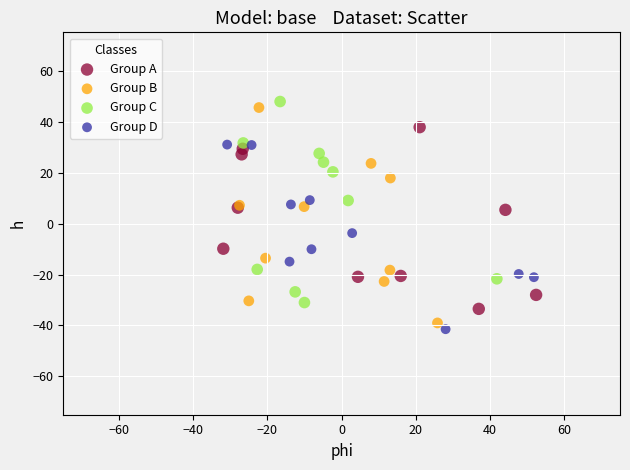

What are all the series names shown in the legend?

Group A, Group B, Group C, Group D